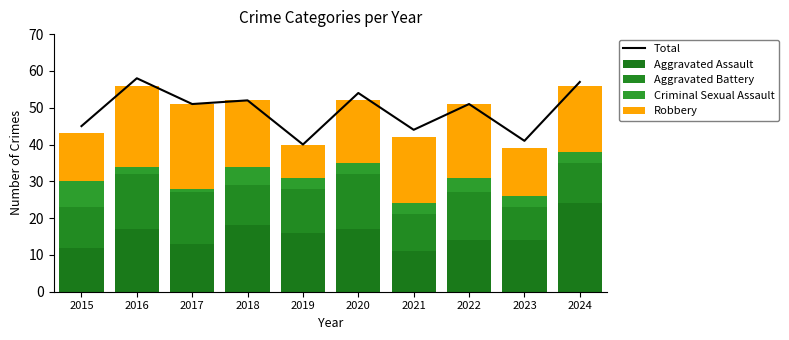

Reading right to left, extract all data points from this chart.

Total: 2024=57	2023=41	2022=51	2021=44	2020=54	2019=40	2018=52	2017=51	2016=58	2015=45
Aggravated Assault: 2024=24	2023=14	2022=14	2021=11	2020=17	2019=16	2018=18	2017=13	2016=17	2015=12
Aggravated Battery: 2024=11	2023=9	2022=13	2021=10	2020=15	2019=12	2018=11	2017=14	2016=15	2015=11
Criminal Sexual Assault: 2024=3	2023=3	2022=4	2021=3	2020=3	2019=3	2018=5	2017=1	2016=2	2015=7
Robbery: 2024=18	2023=13	2022=20	2021=18	2020=17	2019=9	2018=18	2017=23	2016=22	2015=13